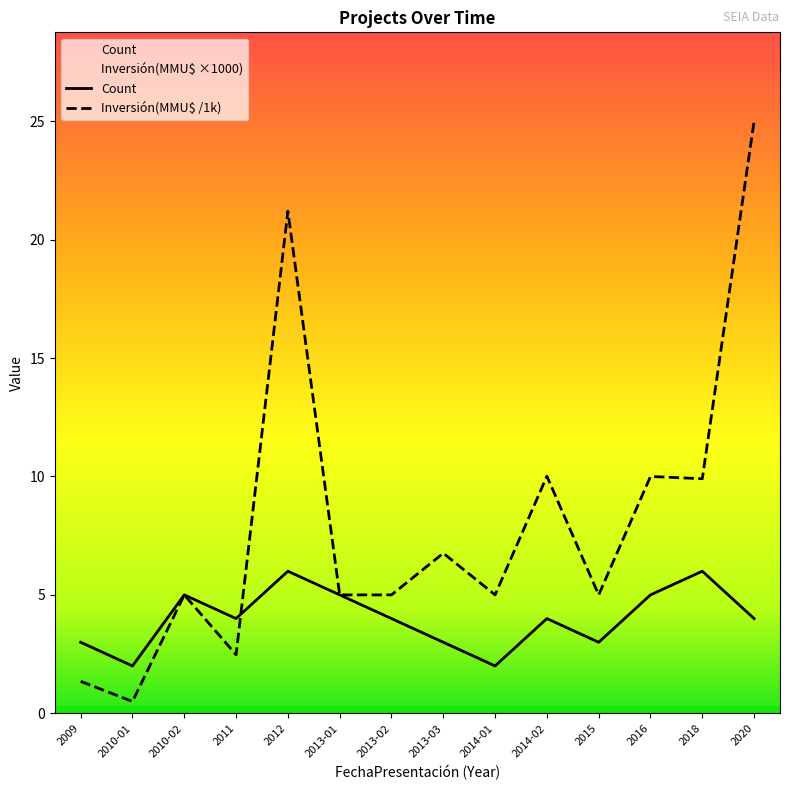

How many lines are shown in the chart?

2